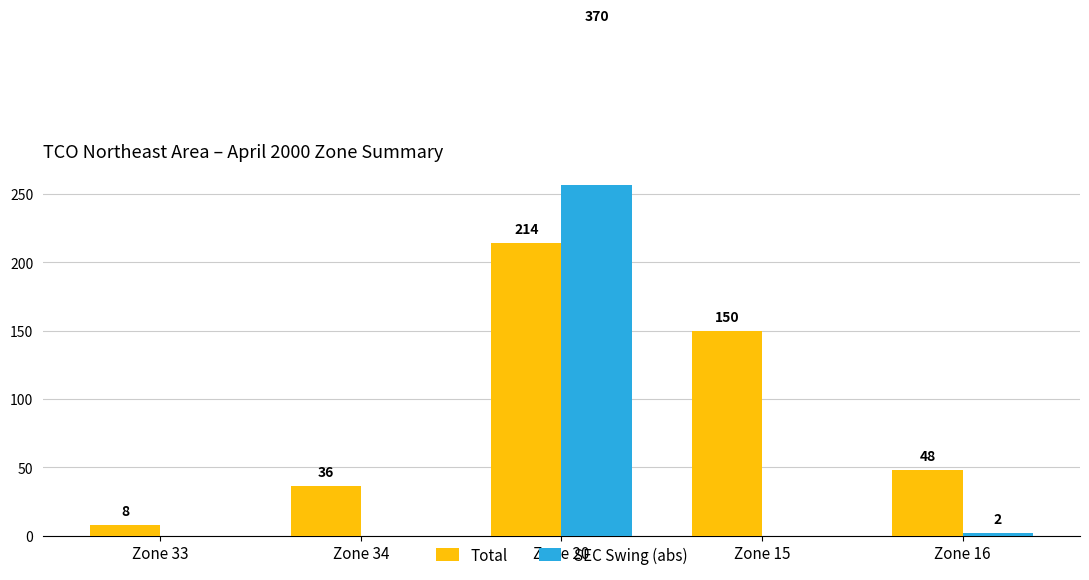

What is the spread (max minus min) of values at Zone 33?

8